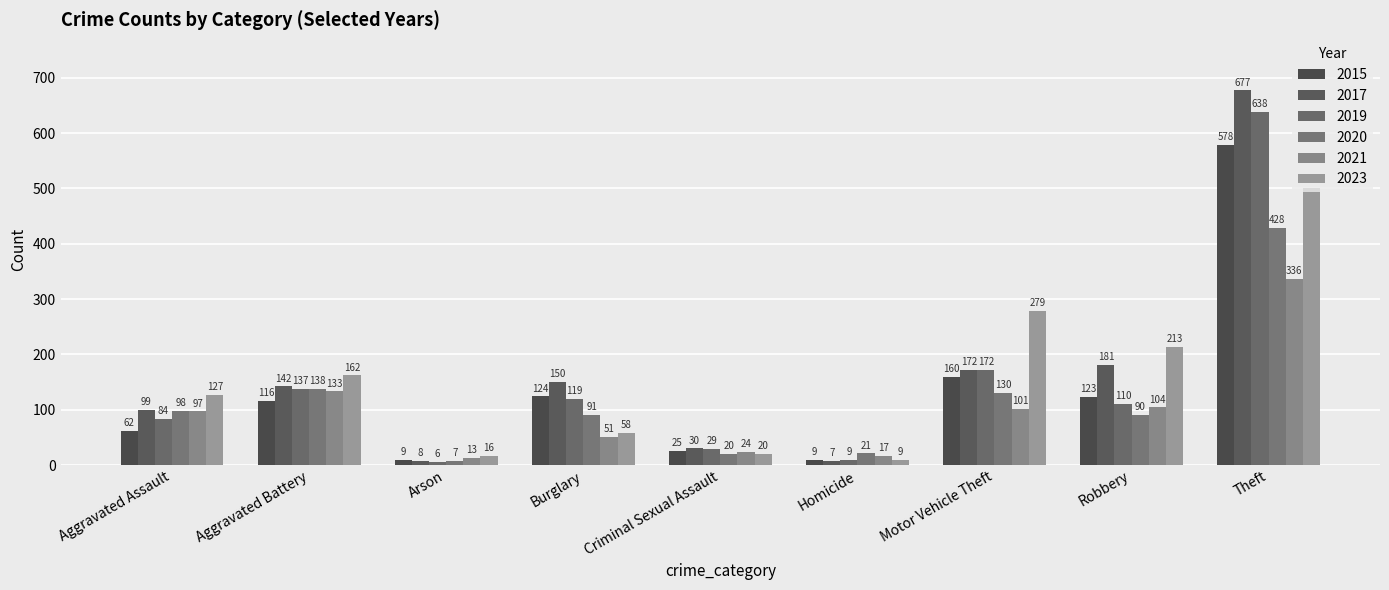

What is the label of the 2nd bar from the right?

Robbery